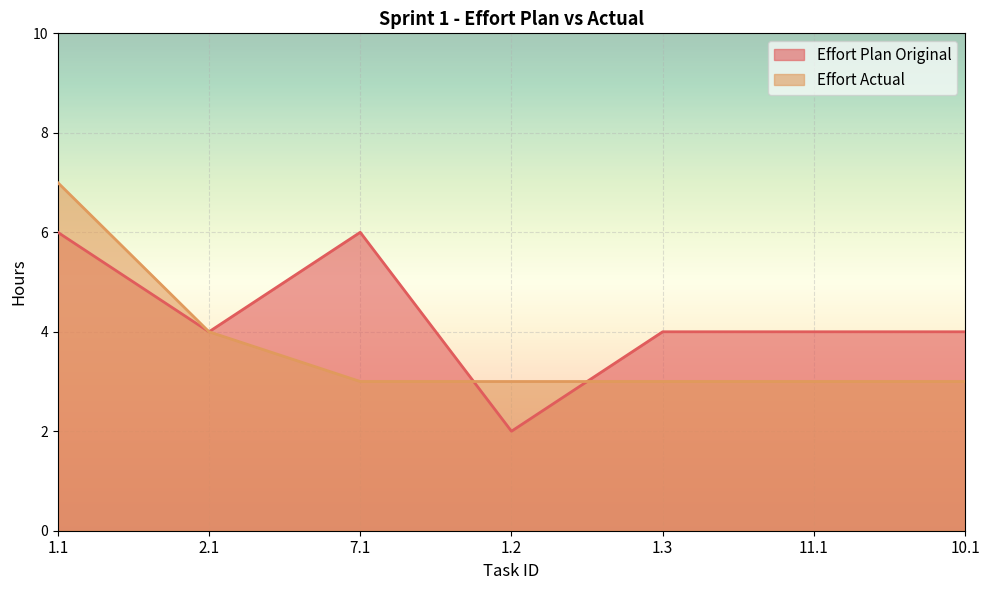

True or false: Effort Actual and Effort Plan Original cross at least once.

True